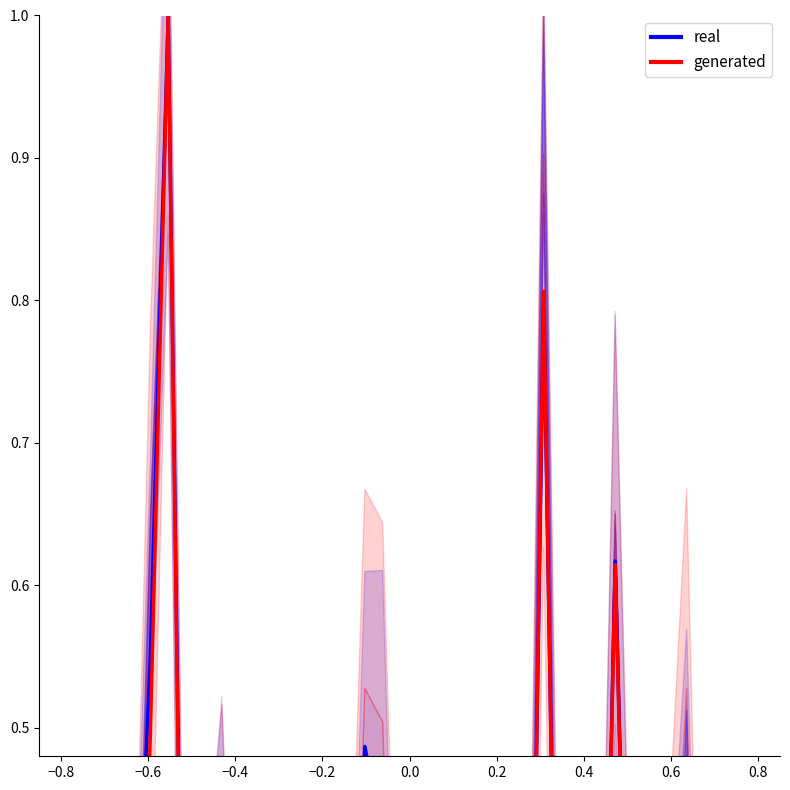

At how many categories does at least one series exceed 0?

40